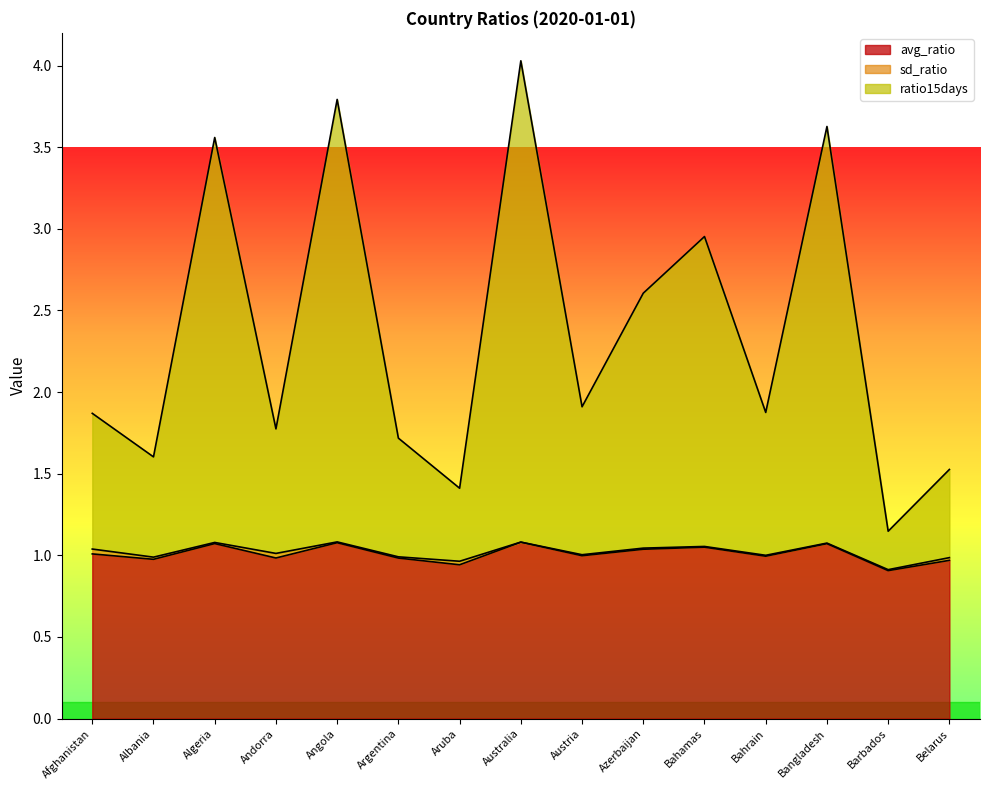

Is the value of avg_ratio at Andorra greater than the value of ratio15days at Bahamas?

No